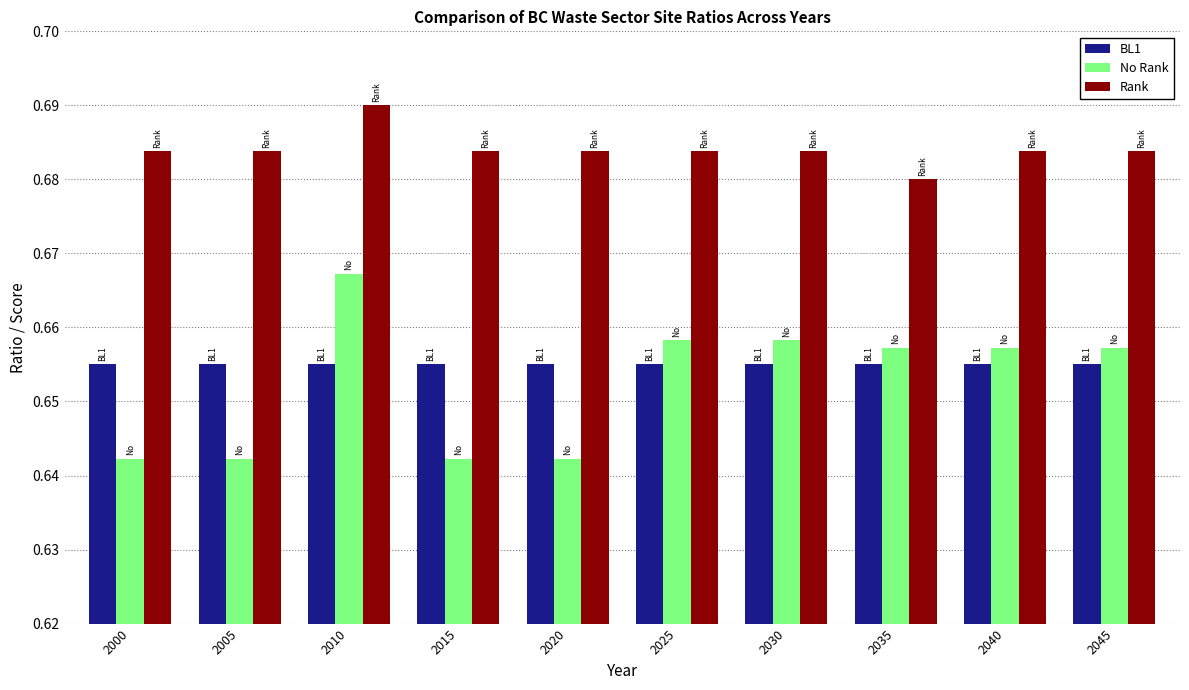

Rank the series by their maximum value, from lowest to highest.

BL1, No Rank, Rank